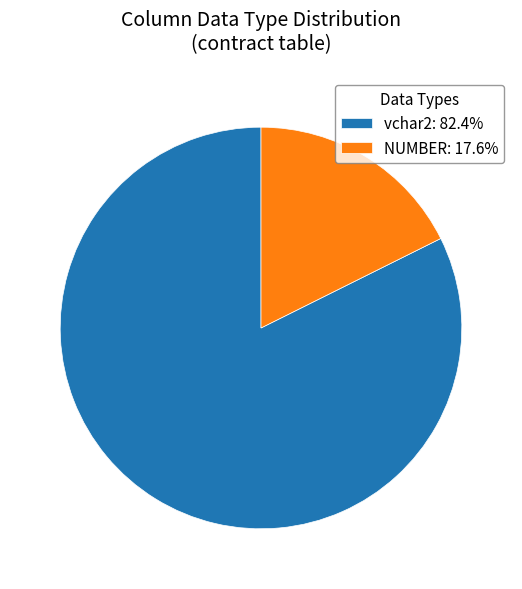

Is there any slice that represents more than half of the pie?

Yes